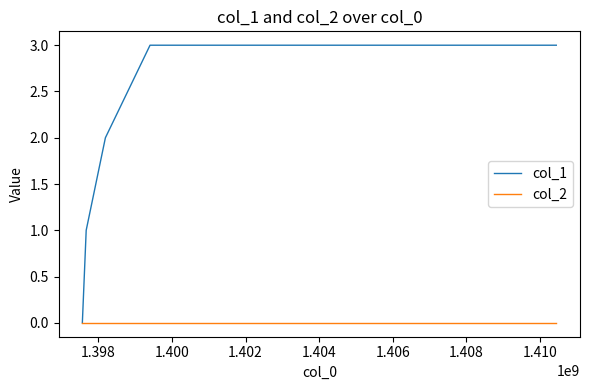

Reading left to right, list all the values displayed in this chart.

col_1: 0	1	2	3	3	3
col_2: 0	0	0	0	0	0